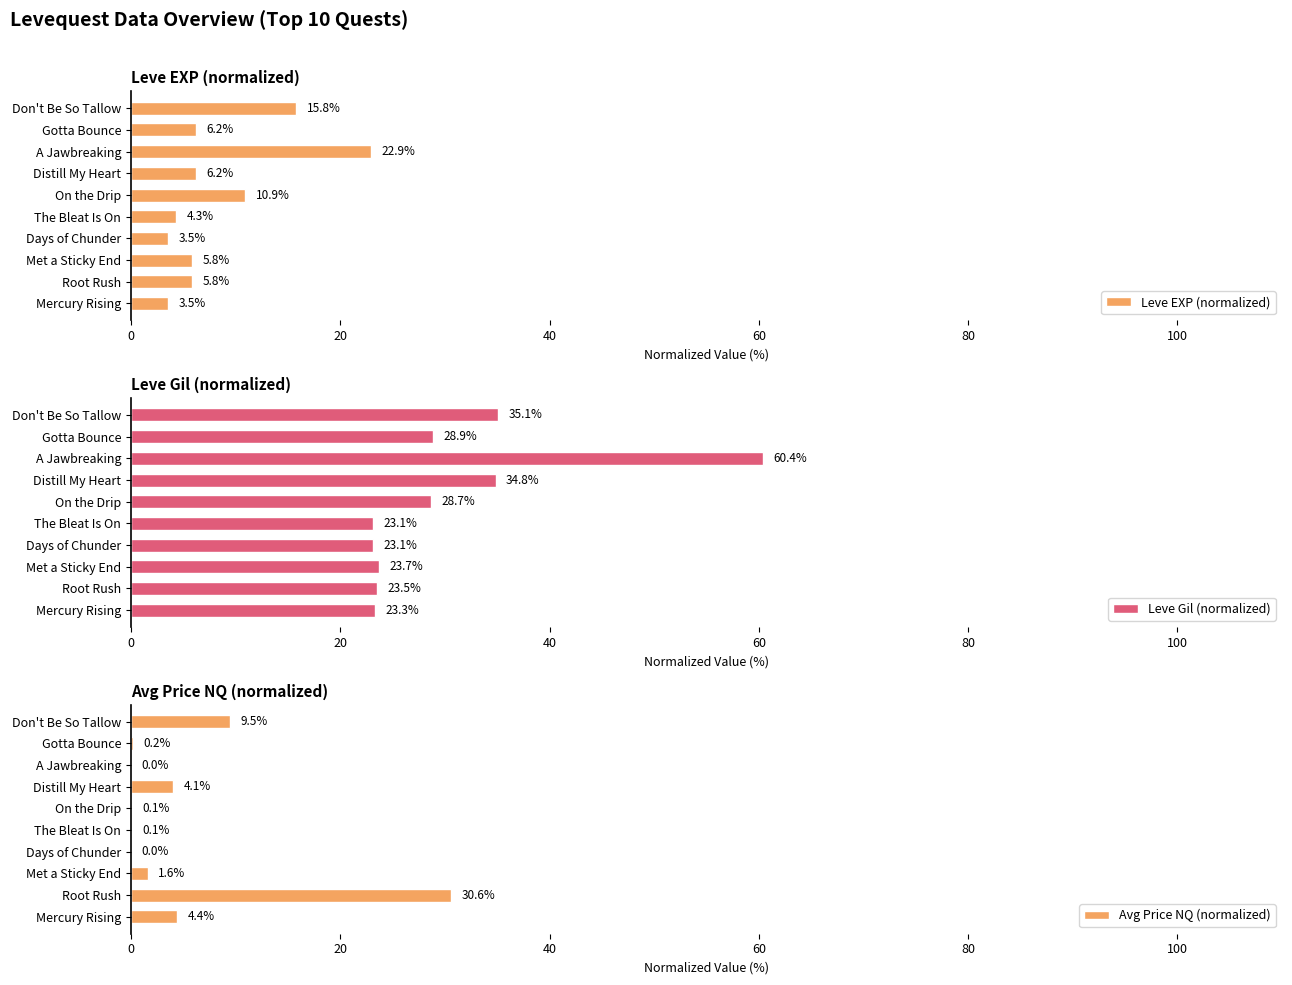

At how many categories does at least one series exceed 6?

10